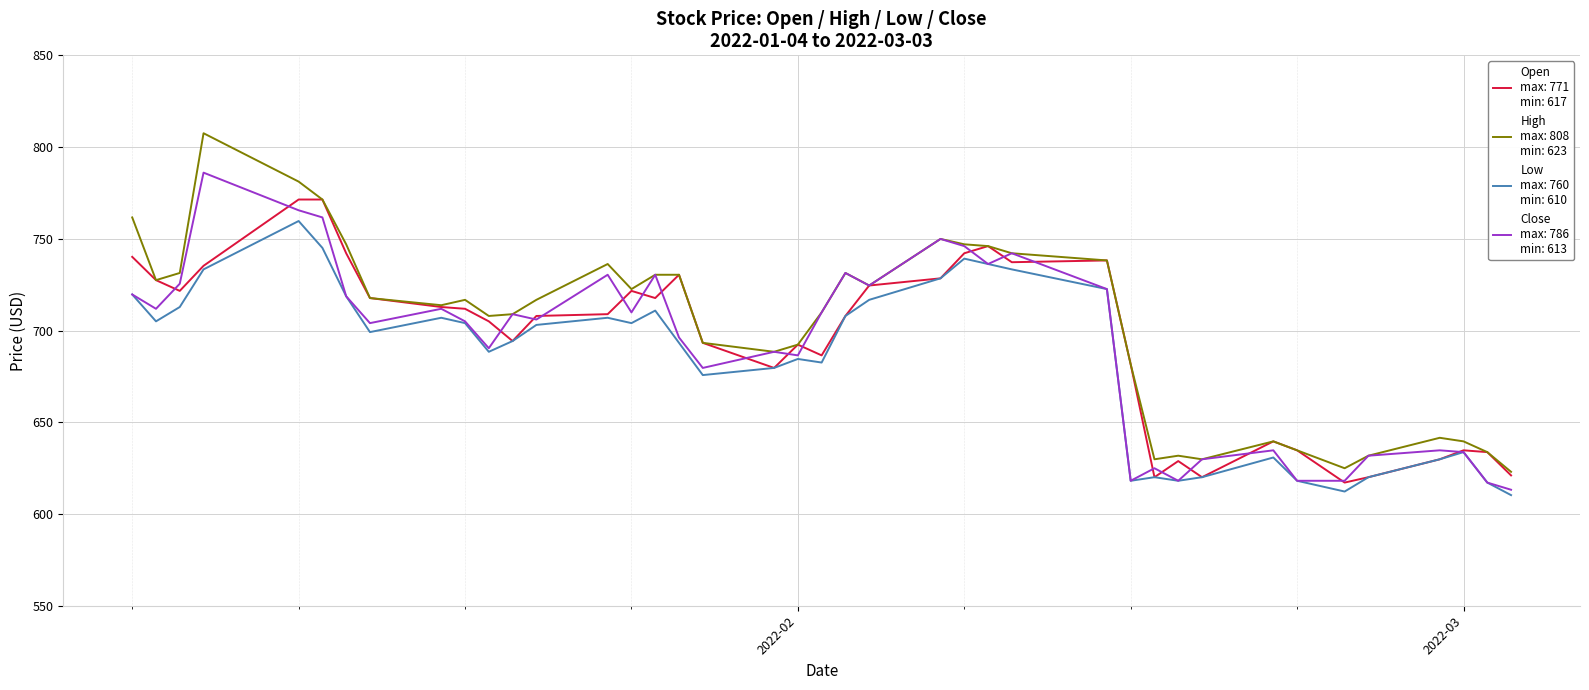

What is the greatest value displayed?

807.5